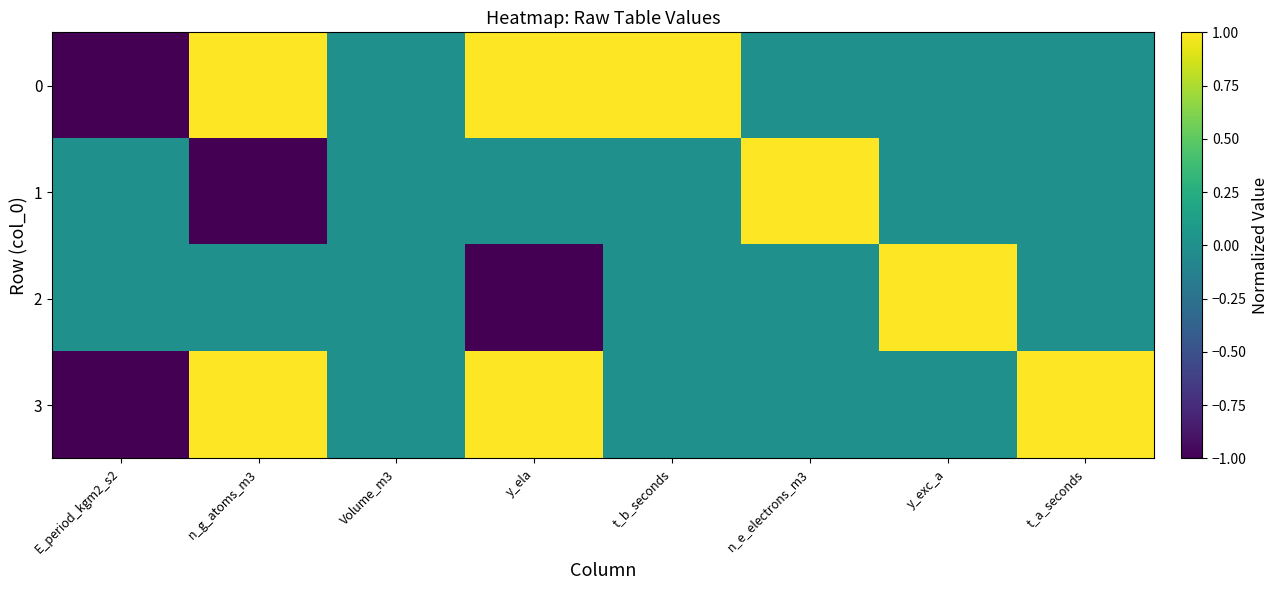

Reading right to left, transcribe all the data shown in this chart.

0: t_a_seconds=0	y_exc_a=0	n_e_electrons_m3=0	t_b_seconds=1	y_ela=1	Volume_m3=0	n_g_atoms_m3=1	E_period_kgm2_s2=-1
1: t_a_seconds=0	y_exc_a=0	n_e_electrons_m3=1	t_b_seconds=0	y_ela=0	Volume_m3=0	n_g_atoms_m3=-1	E_period_kgm2_s2=0
2: t_a_seconds=0	y_exc_a=1	n_e_electrons_m3=0	t_b_seconds=0	y_ela=-1	Volume_m3=0	n_g_atoms_m3=0	E_period_kgm2_s2=0
3: t_a_seconds=1	y_exc_a=0	n_e_electrons_m3=0	t_b_seconds=0	y_ela=1	Volume_m3=0	n_g_atoms_m3=1	E_period_kgm2_s2=-1